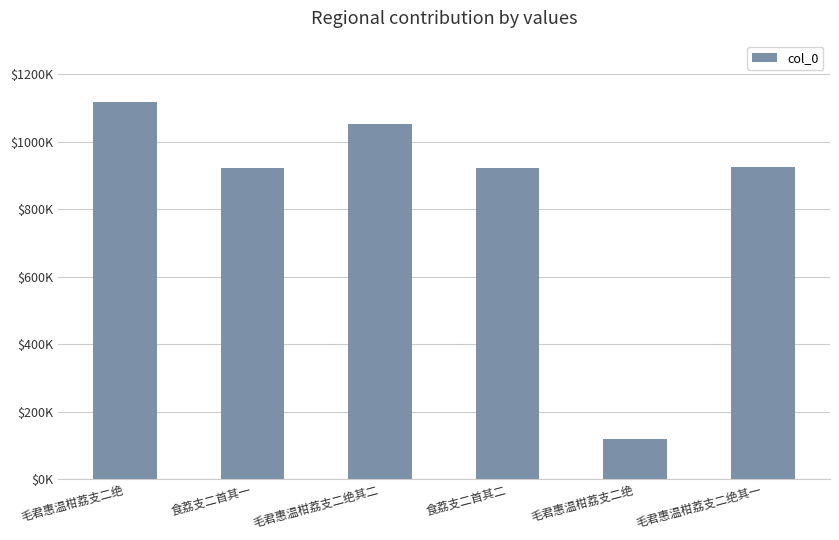

Which label corresponds to the smallest value in the chart?

毛君惠温柑荔支二绝